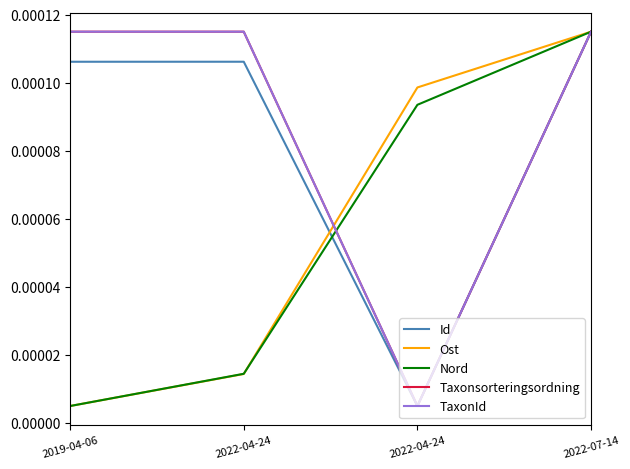

List the series in order of their peak value, highest first.

Id, Ost, Nord, Taxonsorteringsordning, TaxonId